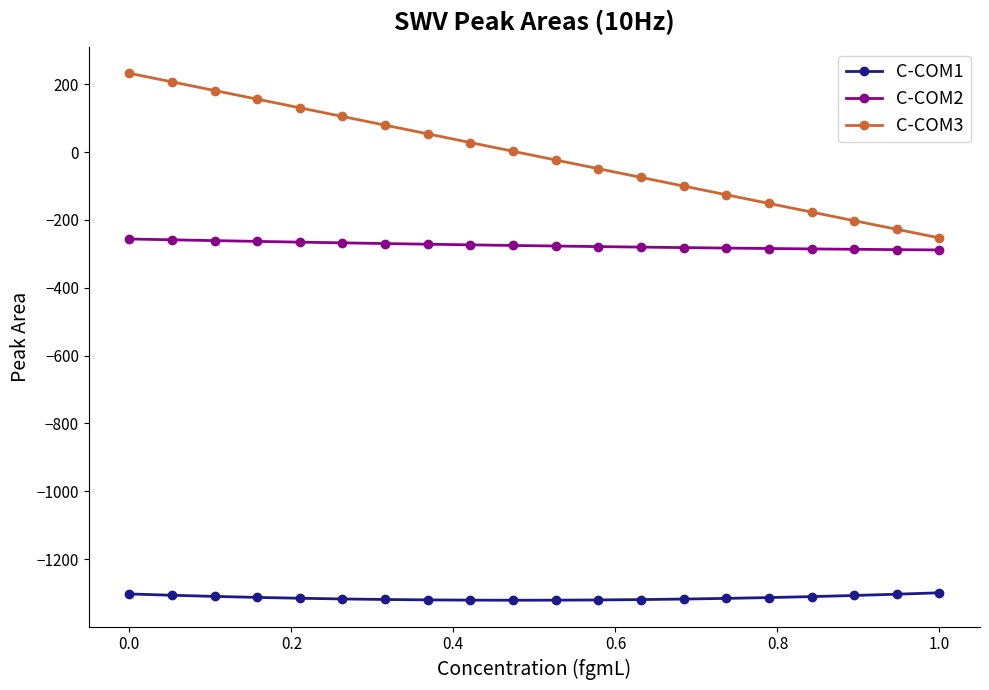

Rank the series by their maximum value, from highest to lowest.

C-COM3, C-COM2, C-COM1